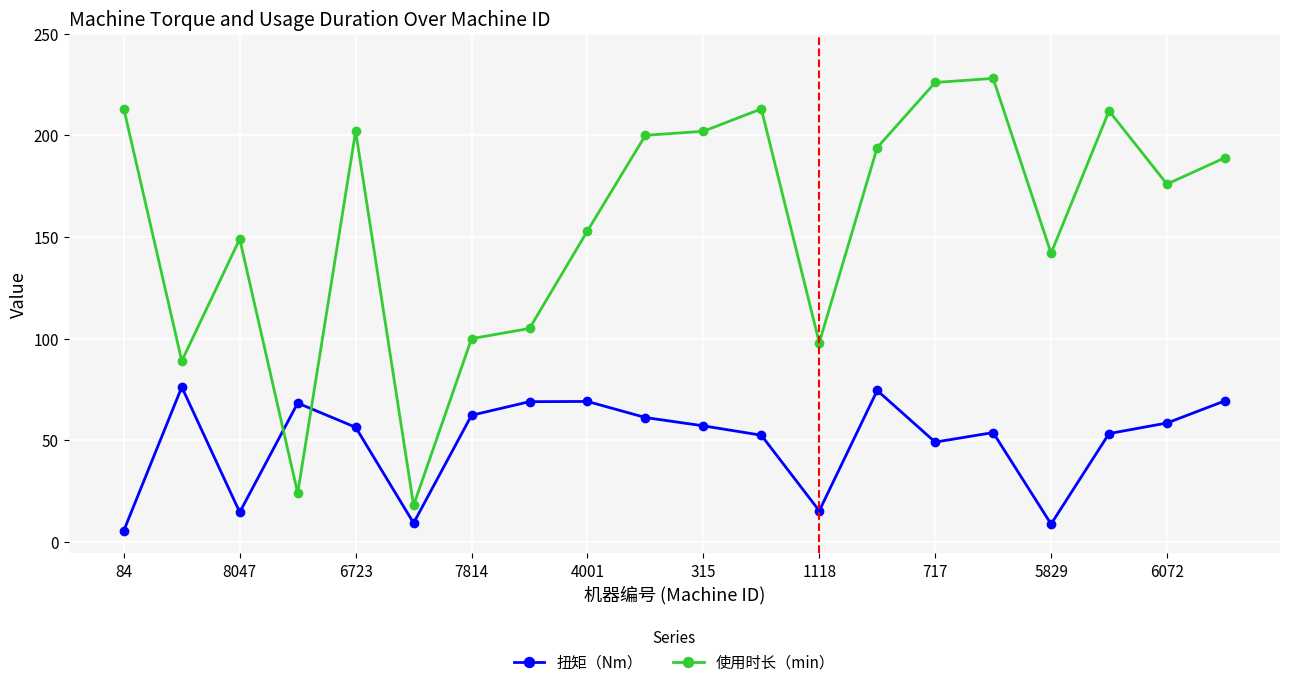

Which series ends up on top after the final intersection of 扭矩（Nm） and 使用时长（min）?

使用时长（min）